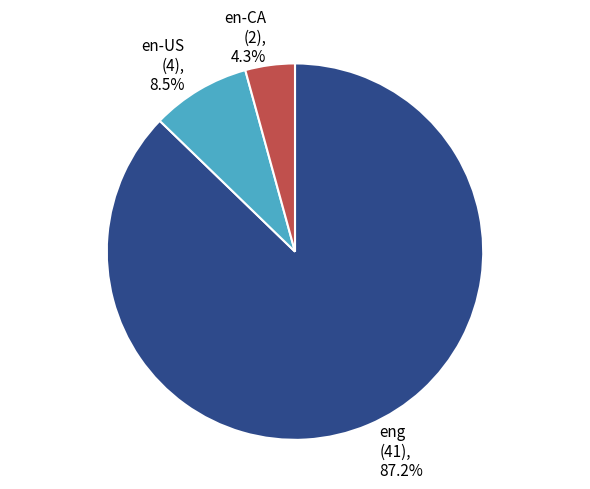

What is the majority slice?

eng